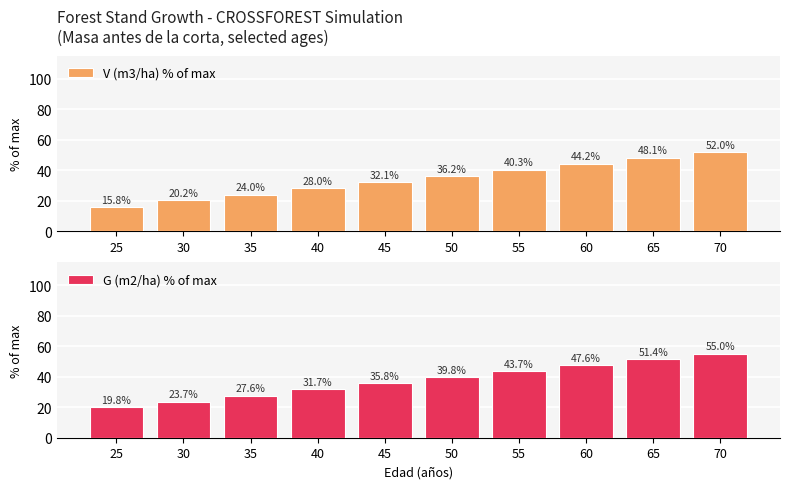

What are all the series names shown in the legend?

V (m3/ha) % of max, G (m2/ha) % of max